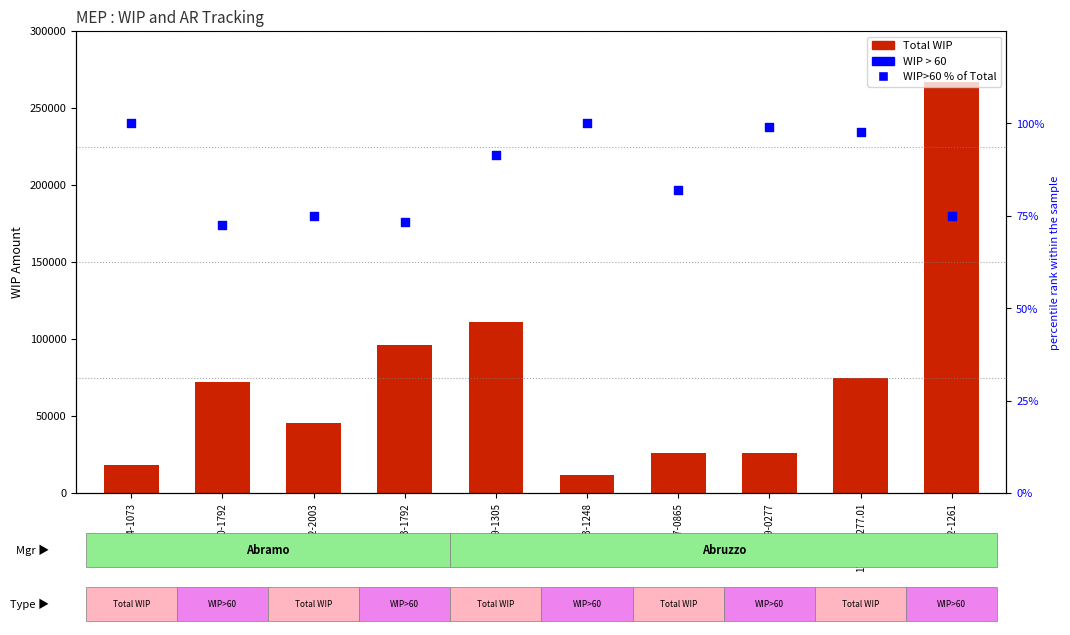

What is the total value across all series at 17-137-0865?

26181.9